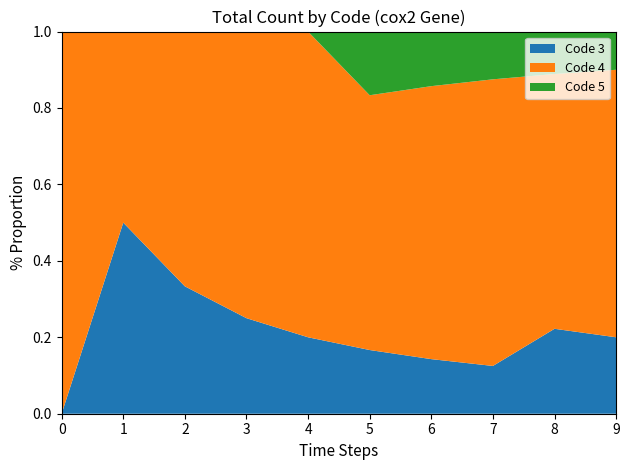

What is the total value across all series at 0?

1.0